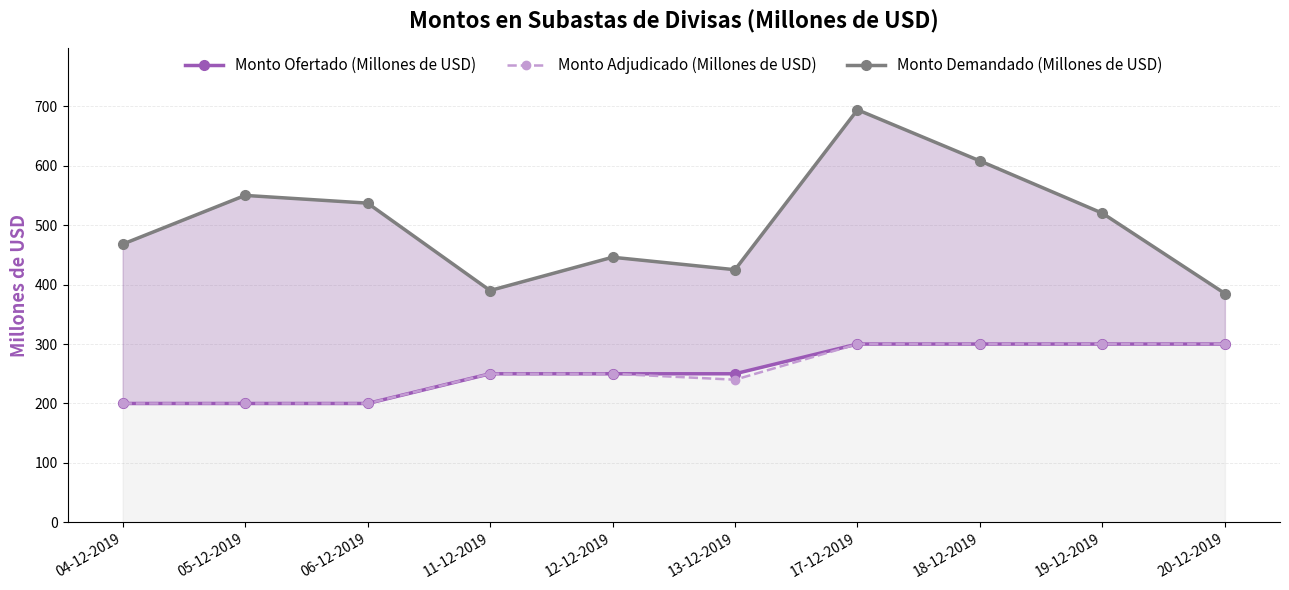

True or false: Monto Demandado (Millones de USD) and Monto Ofertado (Millones de USD) intersect in this chart.

False